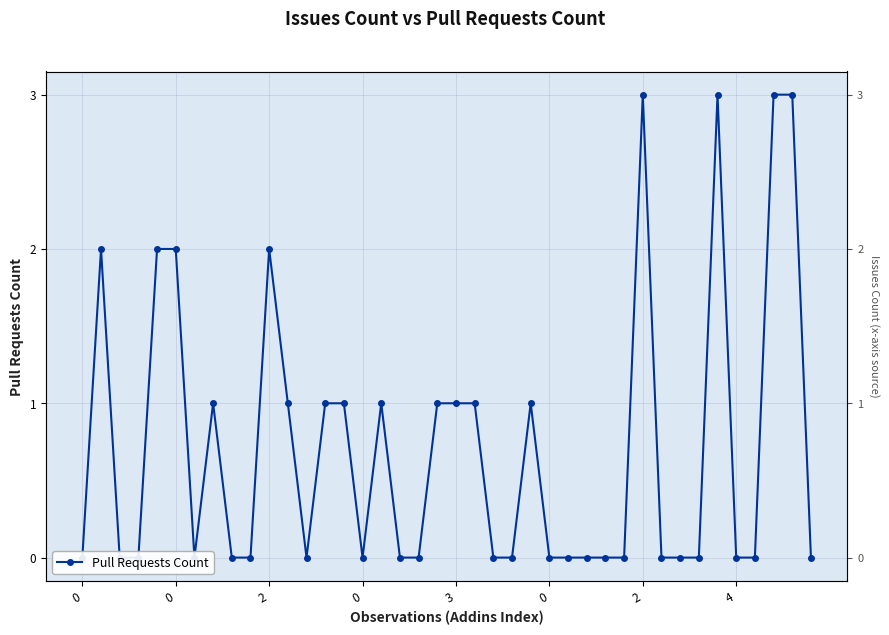

What is the label of the 29th point from the right?

11